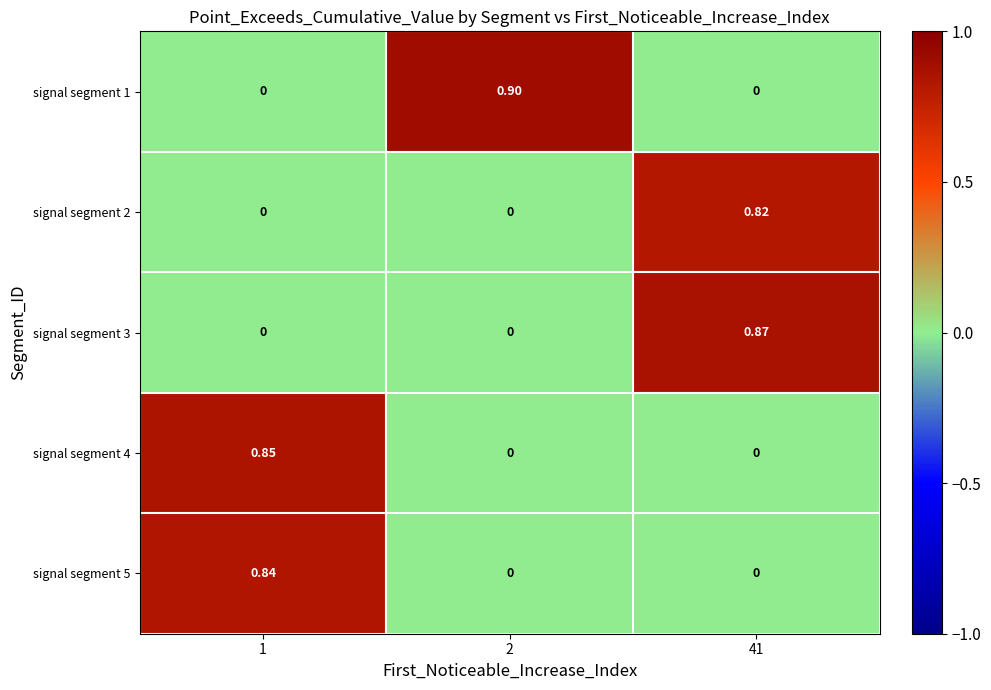

Is the value of signal segment 1 at 41 greater than the value of signal segment 5 at 1?

No